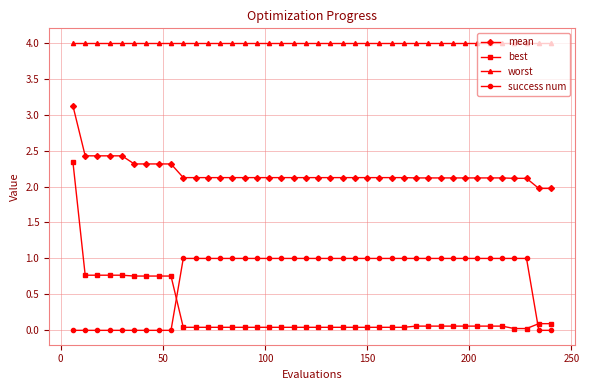

Which series has the widest spread of values?

best